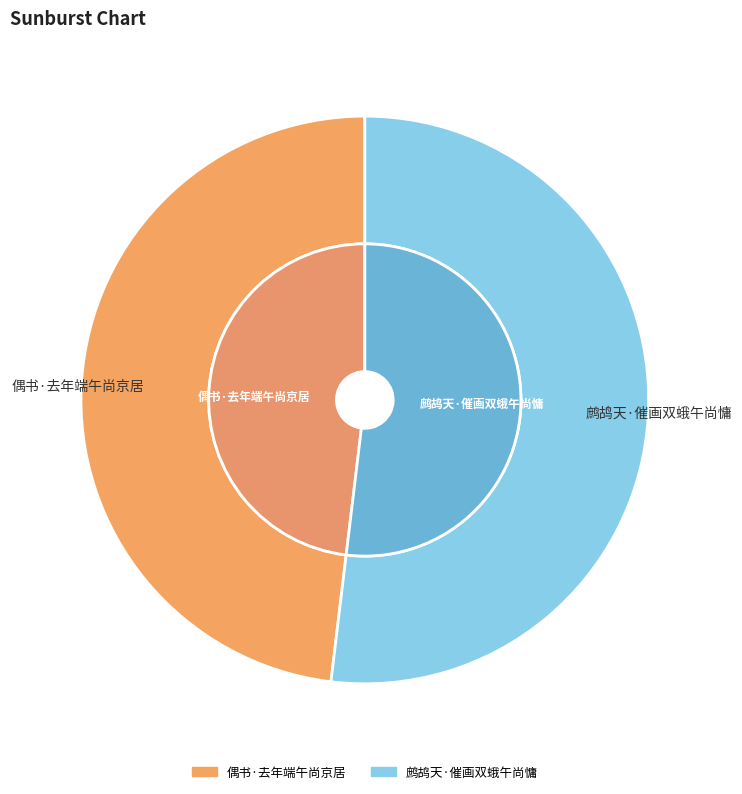

True or false: 鹧鸪天·催画双蛾午尚慵 accounts for 47% of the total.

False